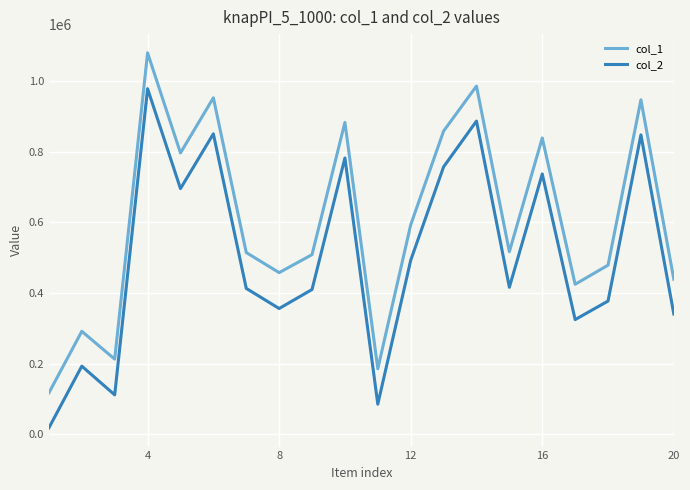

What is the minimum value shown in the chart?

18115